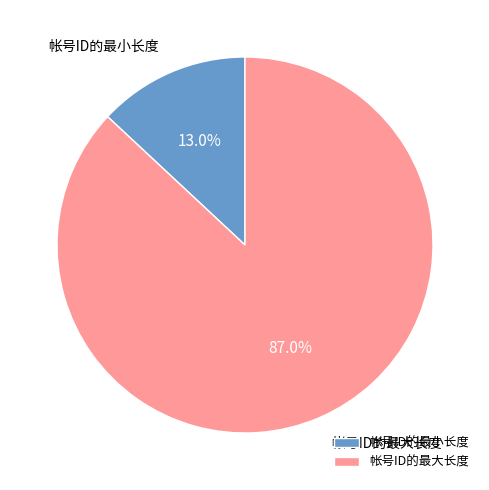

Which slice is the smallest?

帐号ID的最小长度